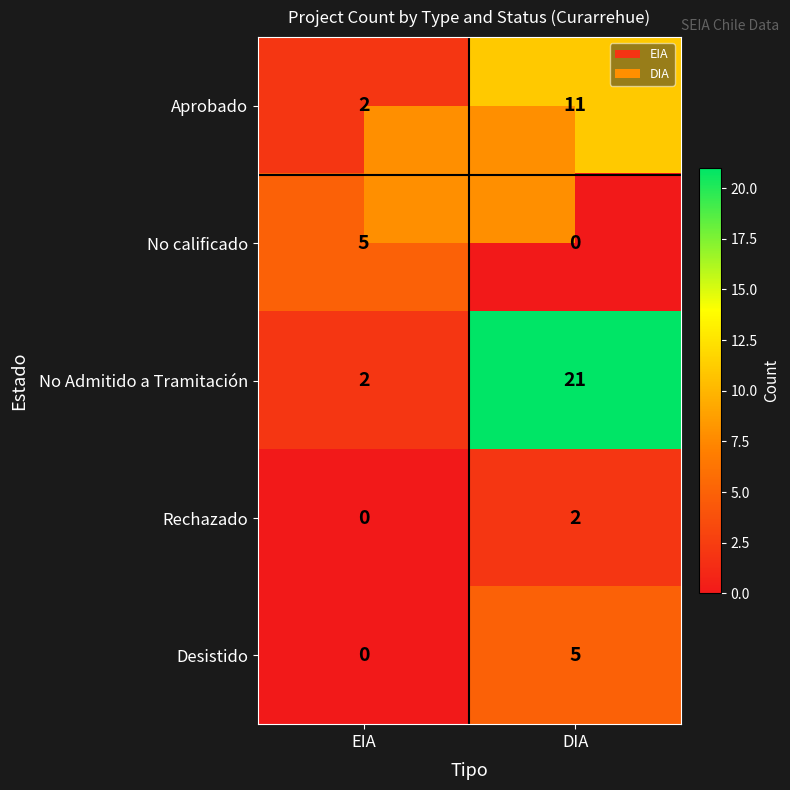

What is the sum of the No Admitido a Tramitación values at DIA and EIA?

23